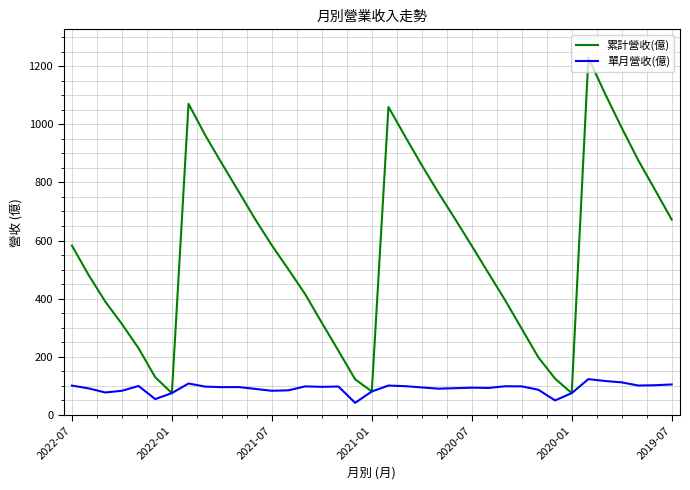

Which series has the largest range (max minus min)?

累計營收(億)